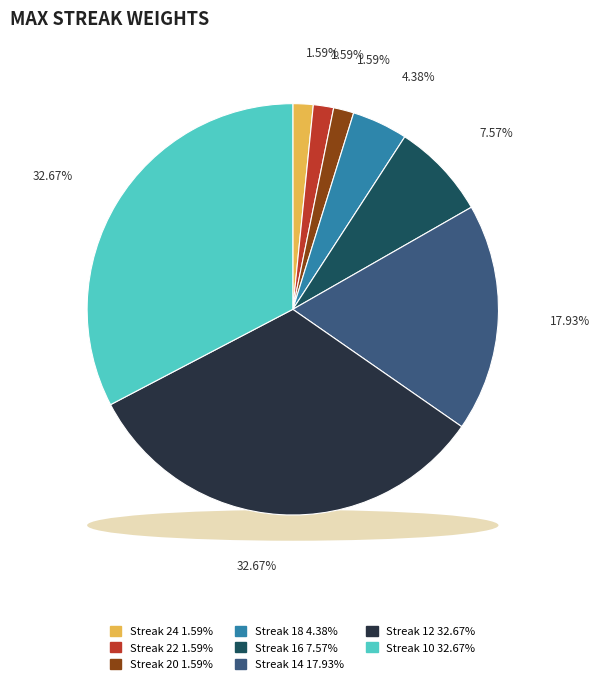

Is the sum of 20 and 12 greater than half?

No